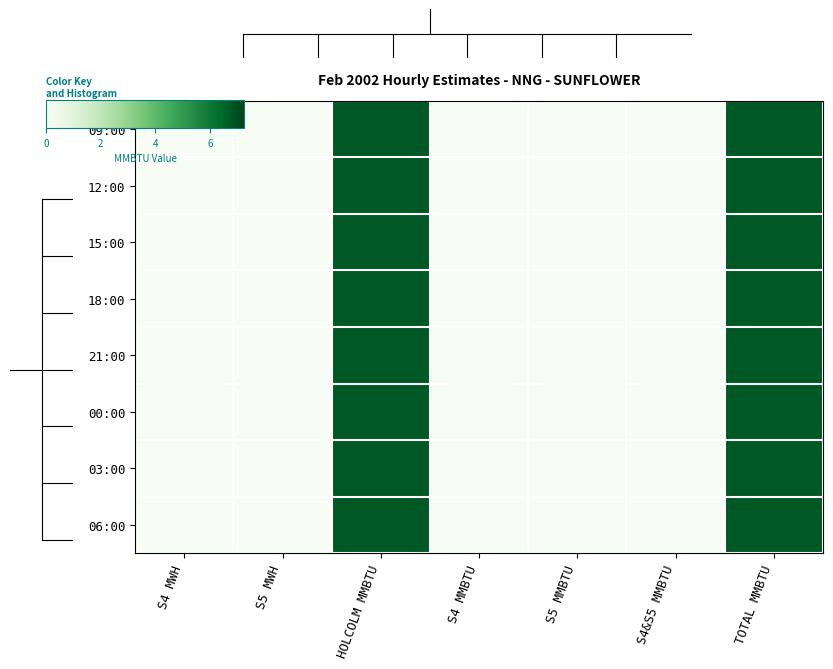

At how many categories does at least one series exceed 5?

2